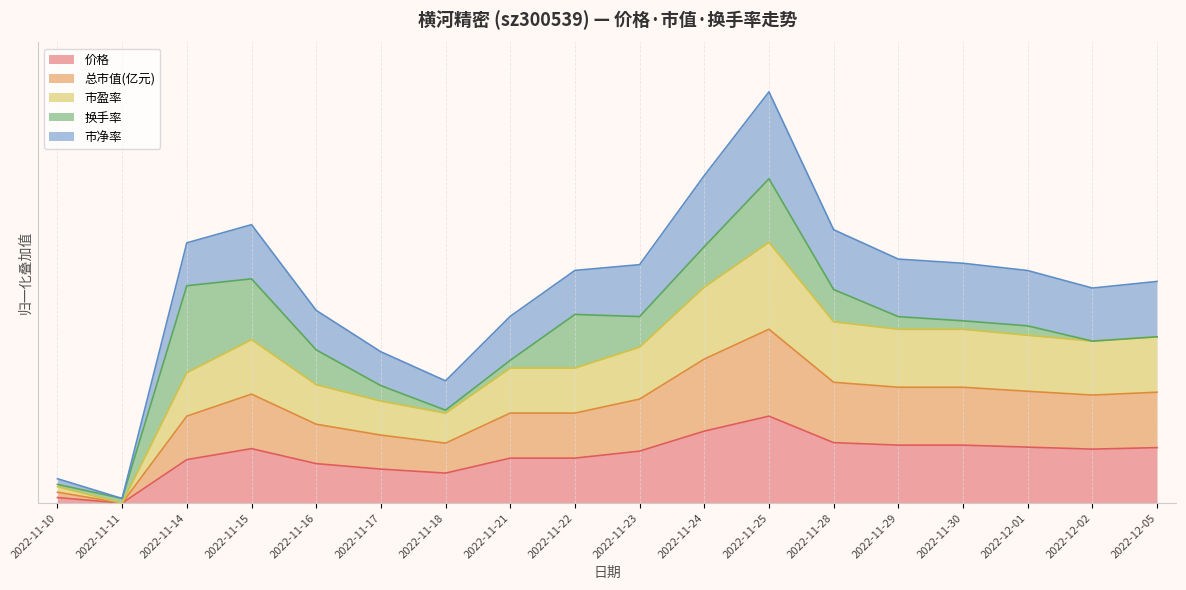

What is the value of the 市盈率 point at the 4th from the left?

1.9